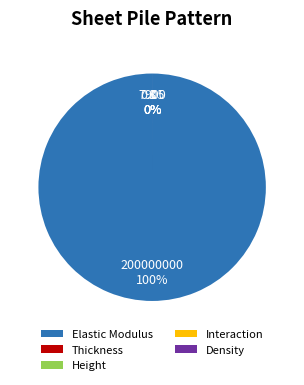

To the nearest percent, what is the combined percentage of Elastic Modulus and Height?

100%